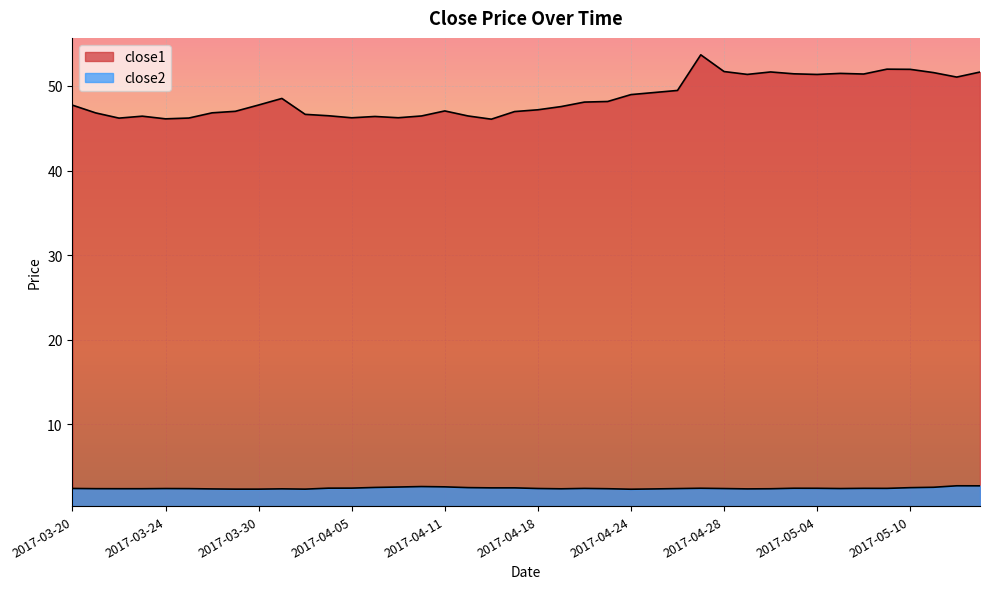

True or false: close1 and close2 intersect in this chart.

False